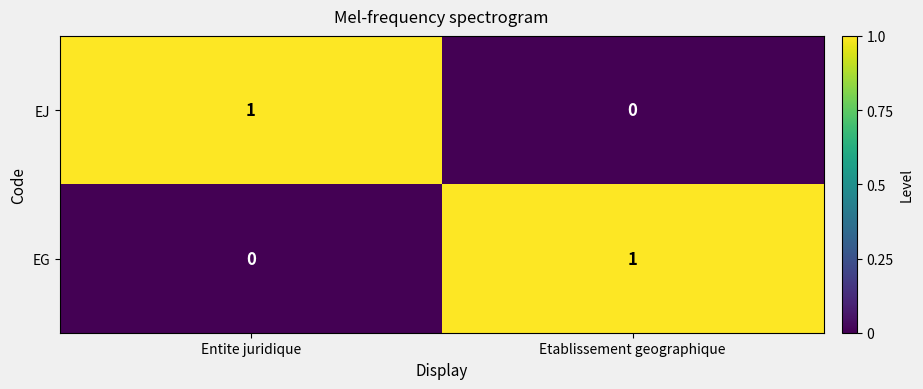

How many data points does each series have?

2